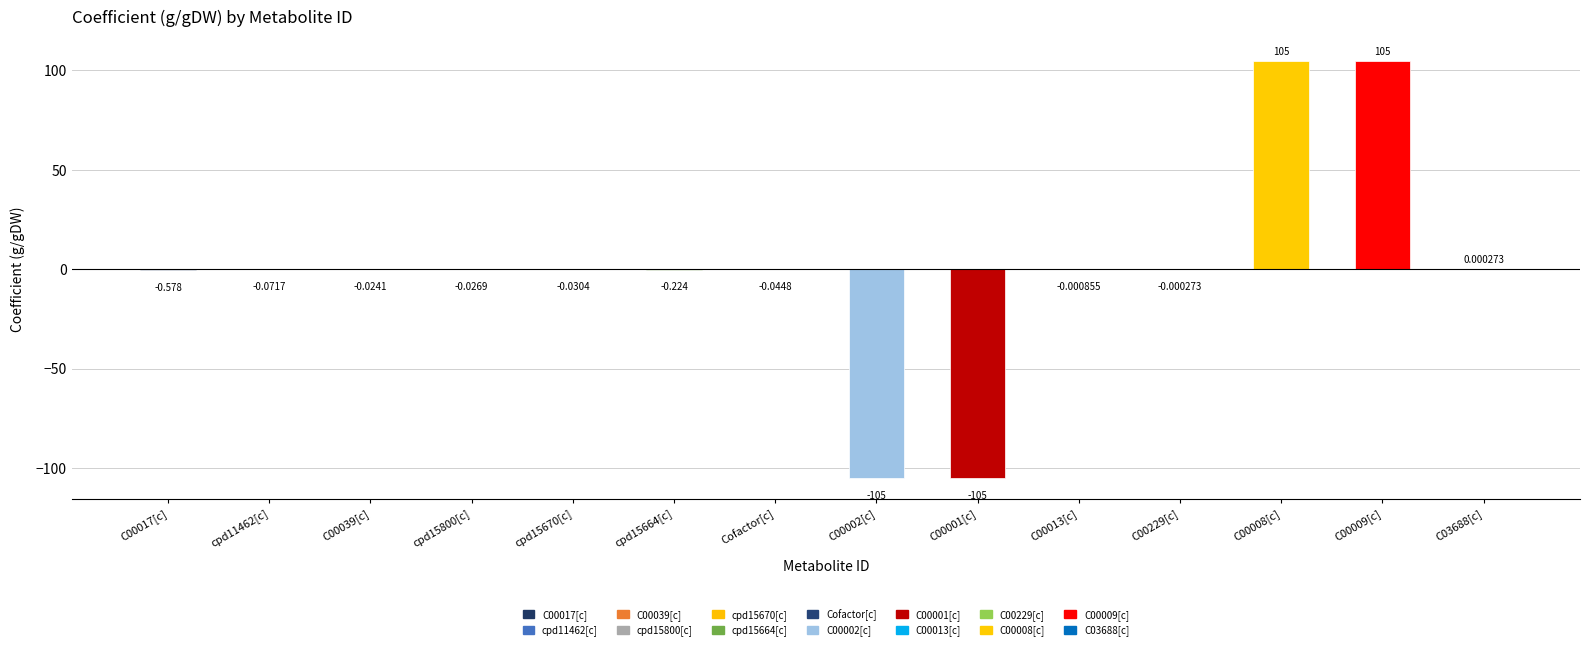

How many categories are shown in the chart?

14